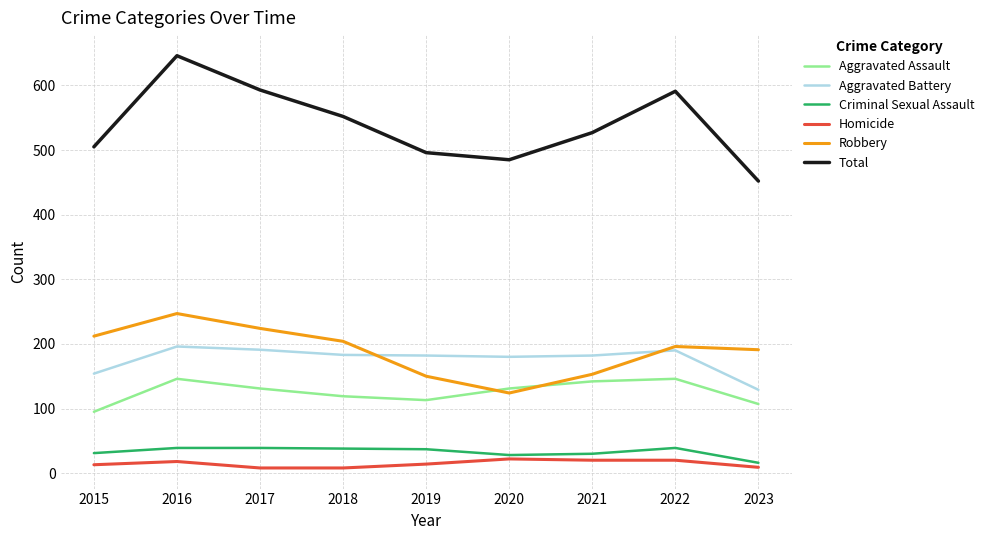

True or false: Total and Homicide cross at least once.

False